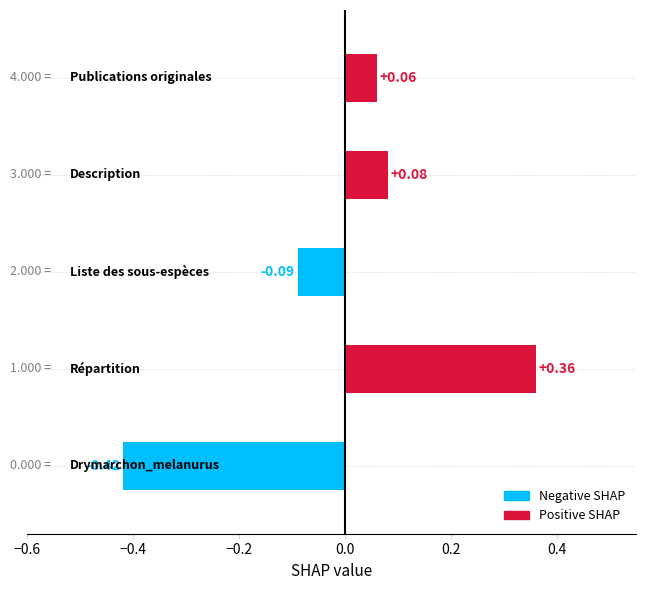

What is the difference between the second highest and minimum values?

0.5